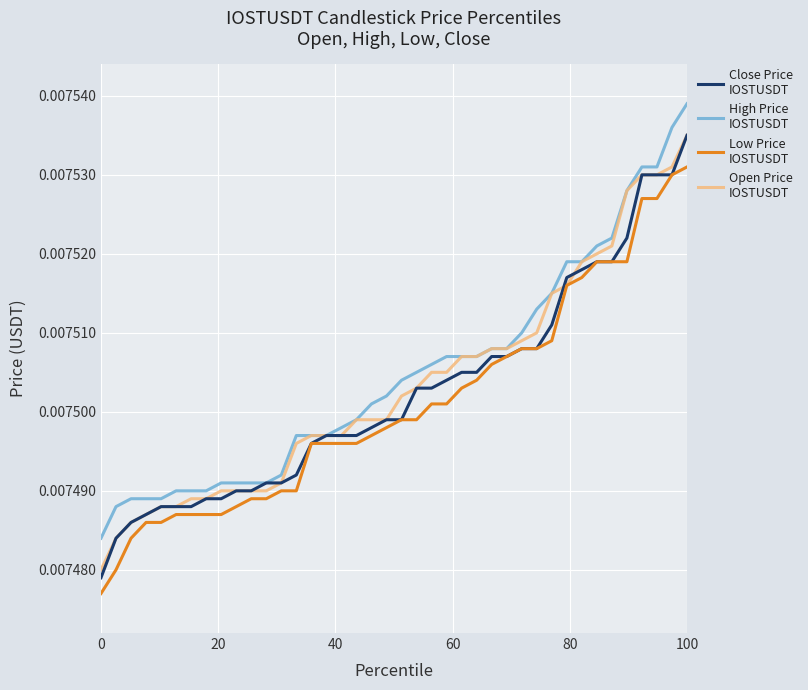

Does the chart display data point markers on the line(s)?

No